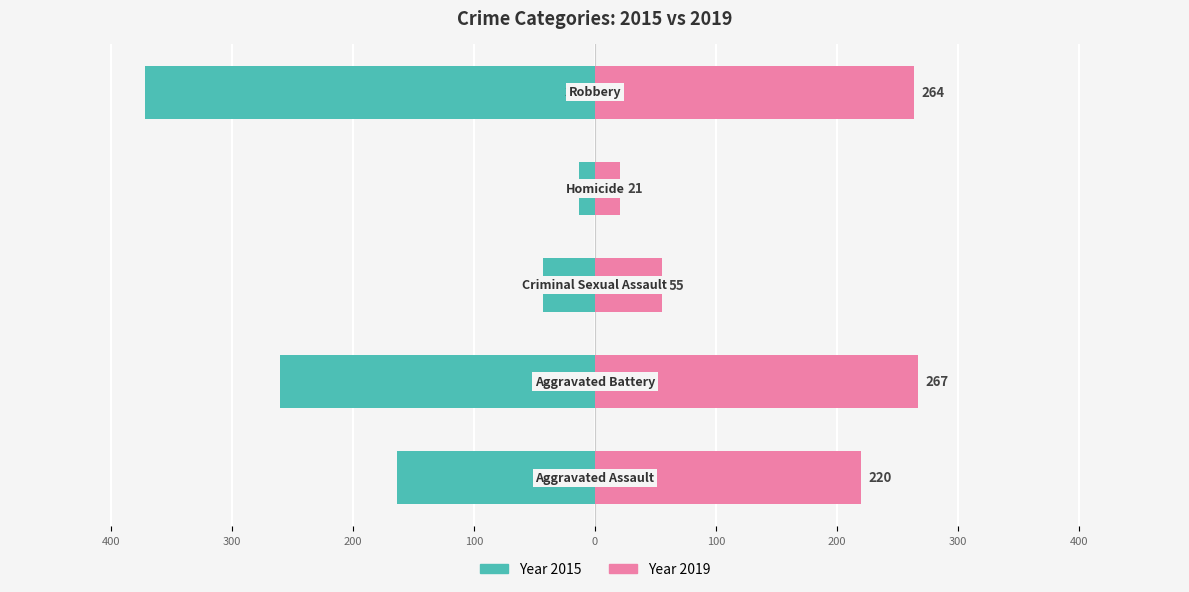

What is the average value of the Year 2019 series?

165